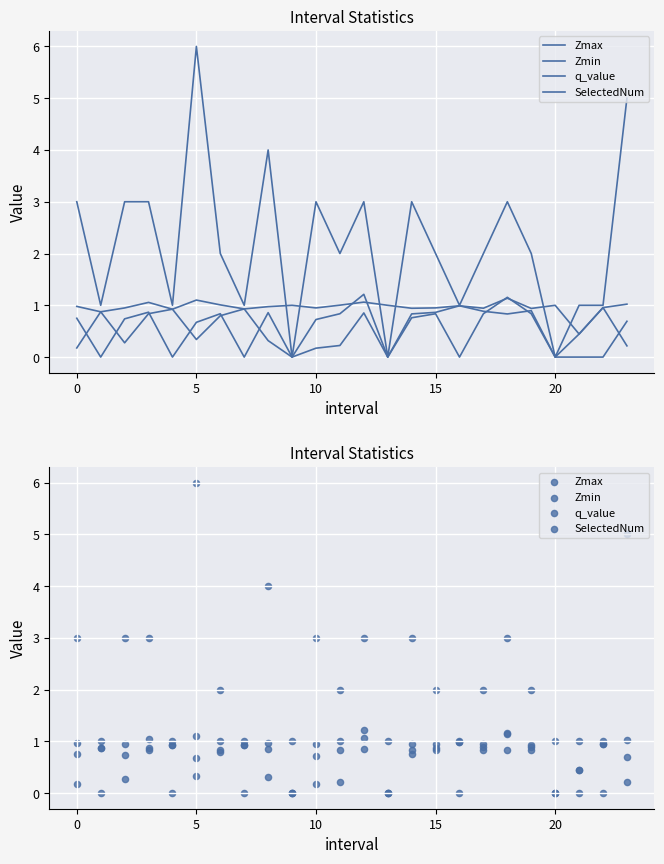

Which series has the widest spread of Y values?

SelectedNum